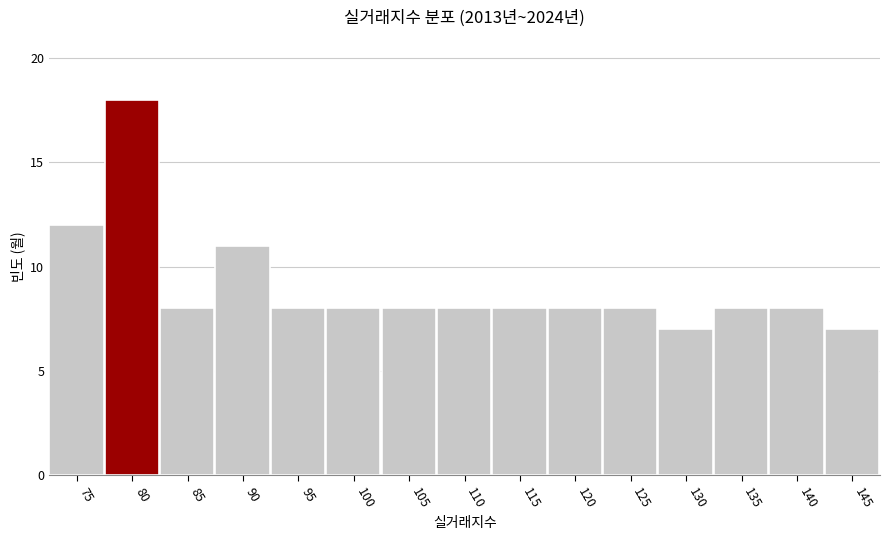

Reading left to right, list all the values displayed in this chart.

12	18	8	11	8	8	8	8	8	8	8	7	8	8	7